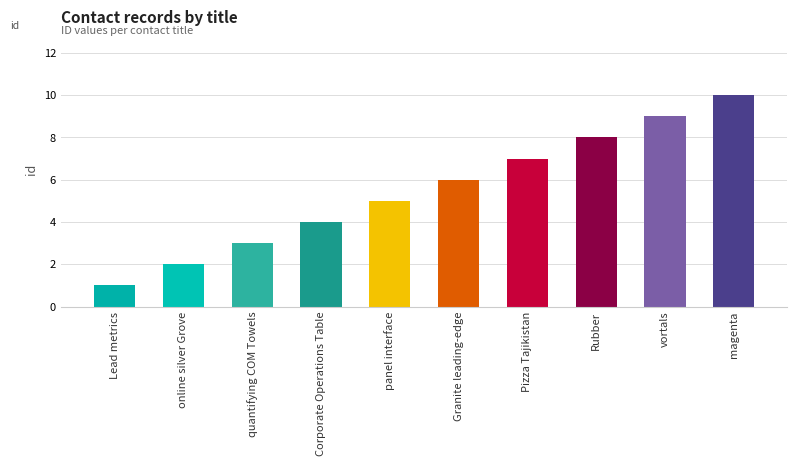

What is the value of the 4th bar from the left?

4